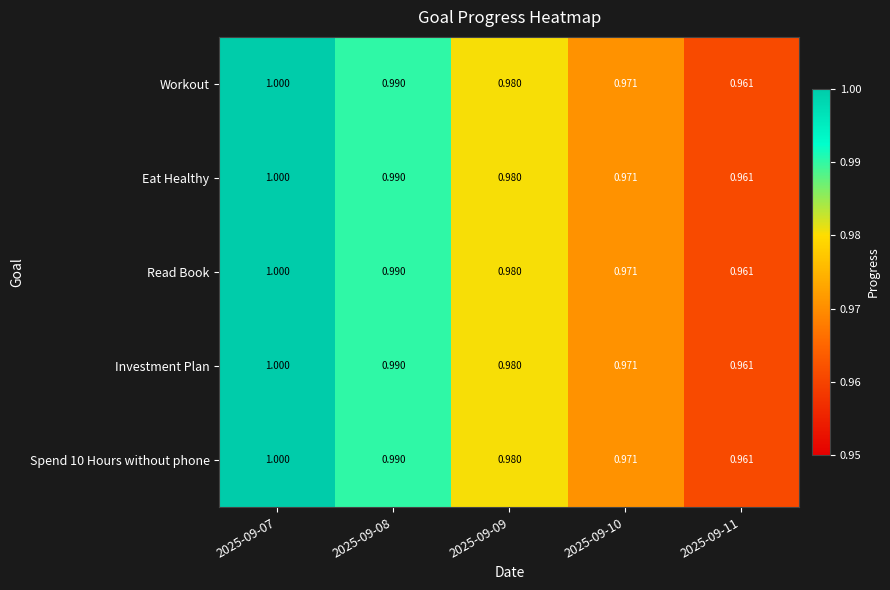

Is the value of Eat Healthy at 2025-09-08 greater than the value of Investment Plan at 2025-09-09?

Yes